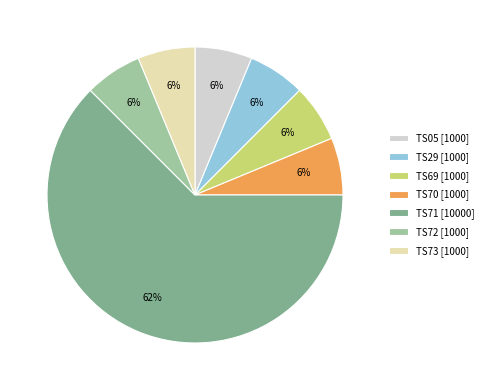

True or false: TS72 accounts for 6% of the total.

True